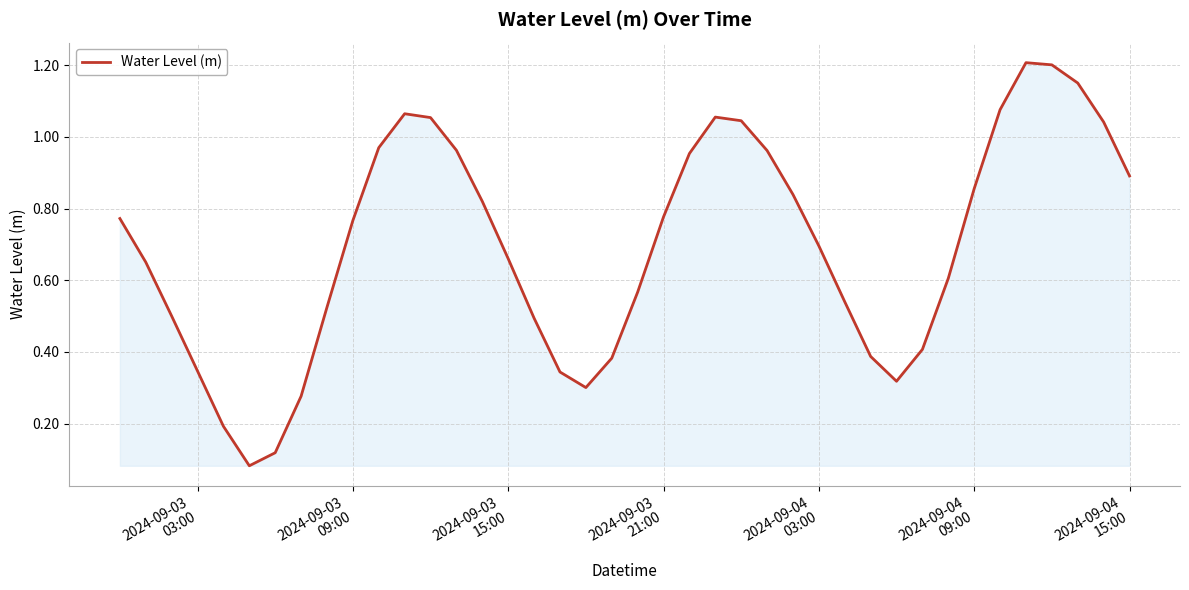

What is the difference between the second highest and second lowest values?

1.1